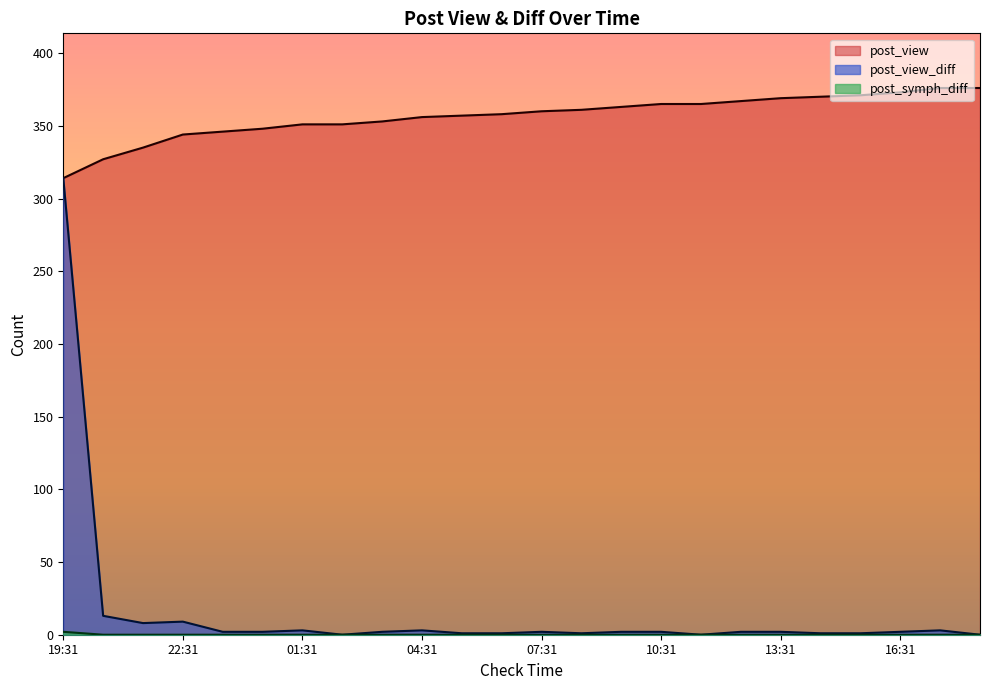

Which series changed the most between 07:31 and 12:31?

post_view